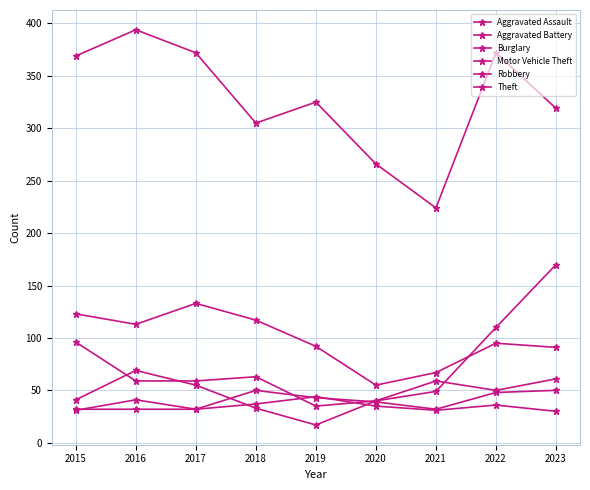

What is the value of the Burglary point at the 7th from the left?

67